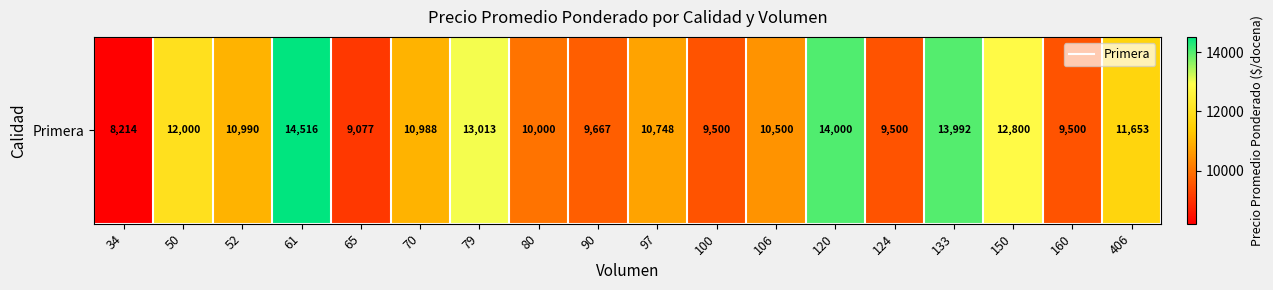

What is the difference between the values at 124 and 79?

3513